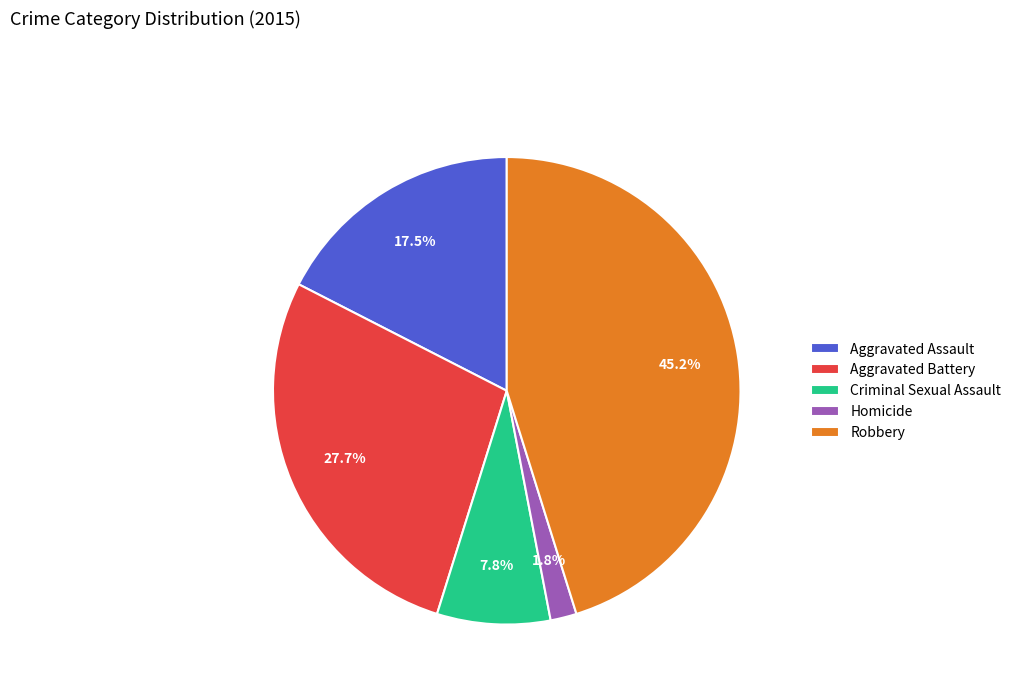

To the nearest percent, what portion does Robbery represent?

45%